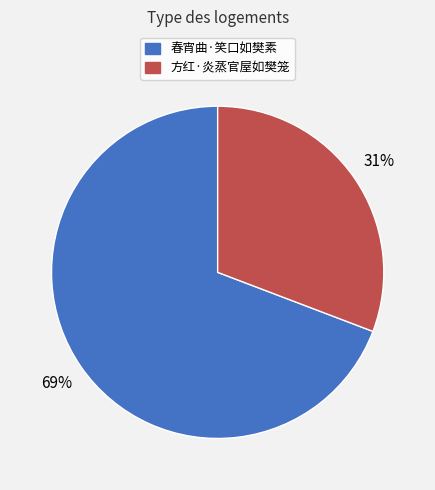

How many slices are in this pie chart?

2